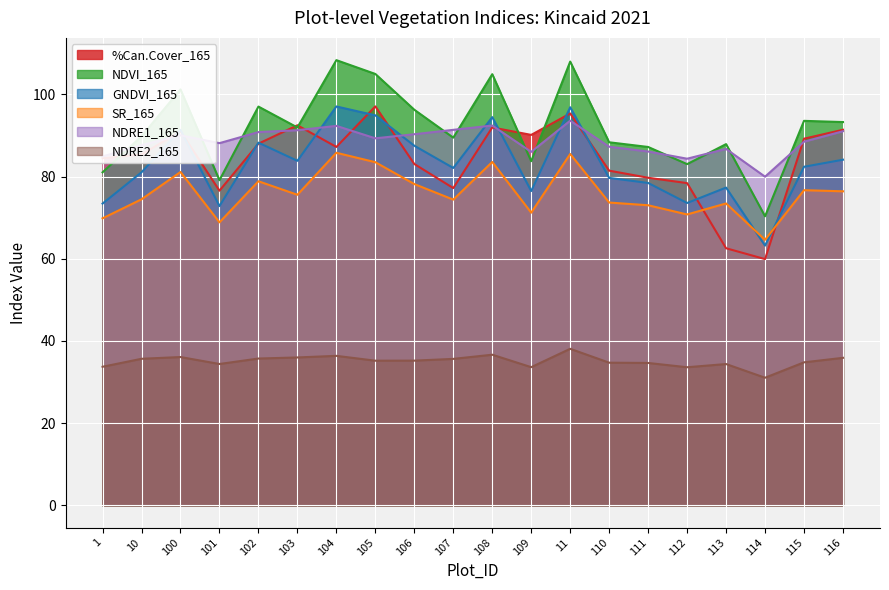

True or false: NDRE1_165 has more than 1 points higher than both neighbors.

True